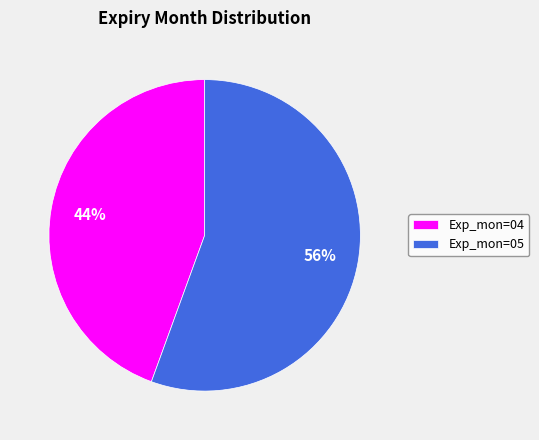

How many slices are in this pie chart?

2